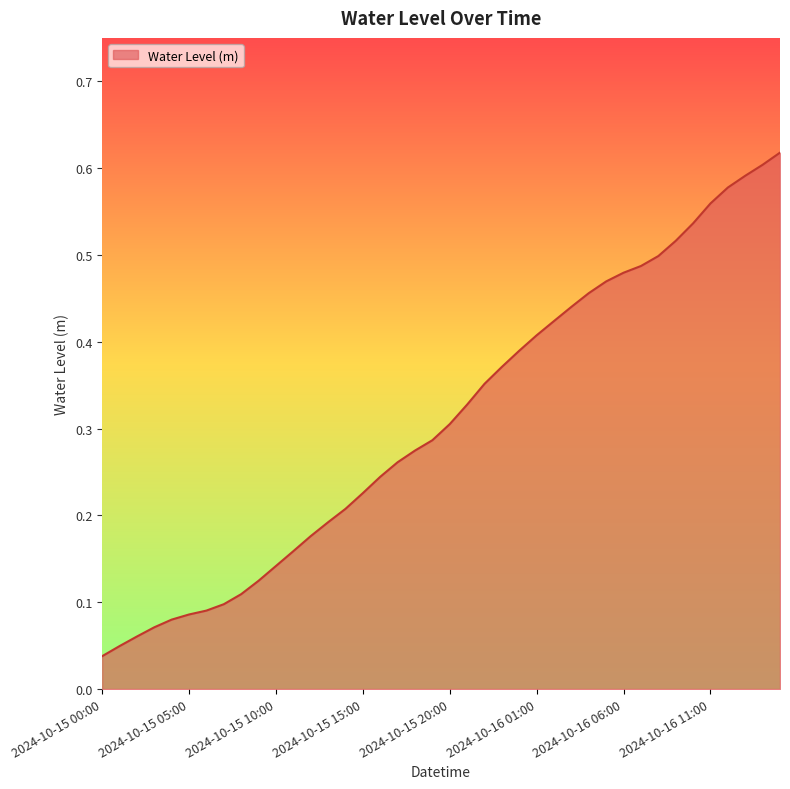

How many lines are shown in the chart?

1